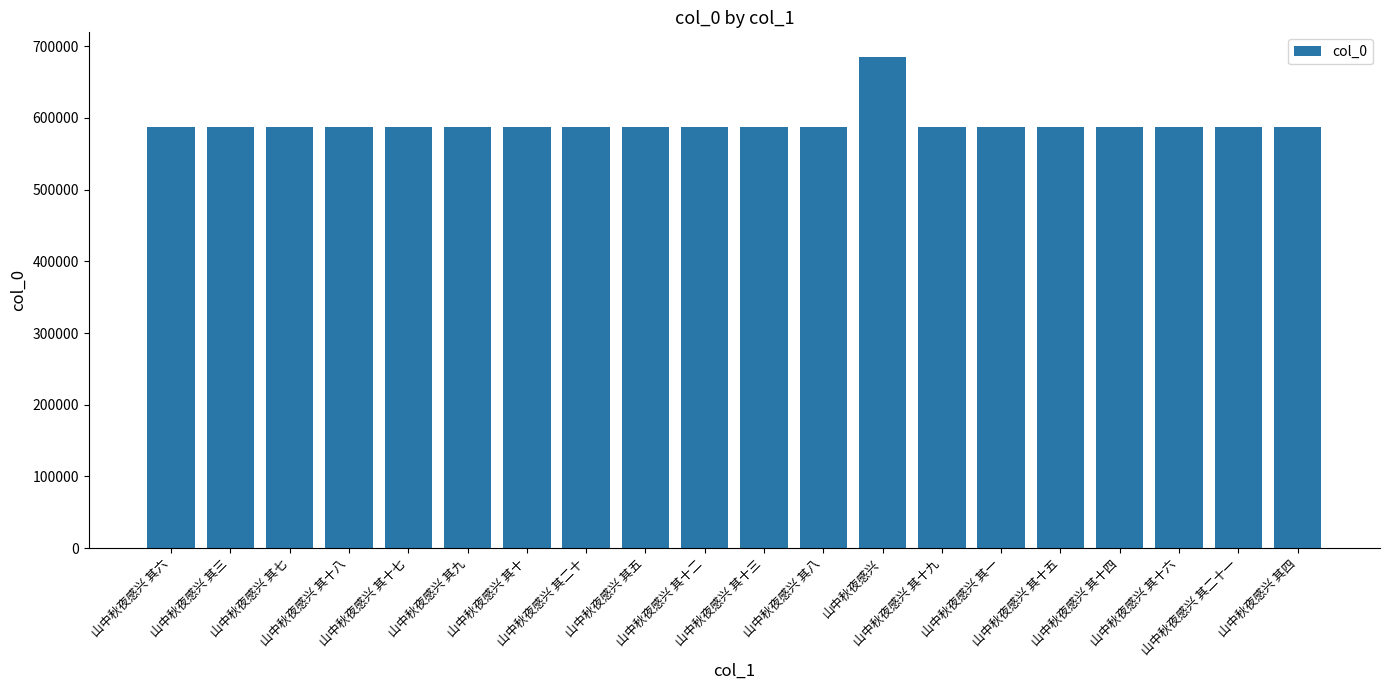

What is the label of the 11th bar from the left?

山中秋夜感兴 其十三